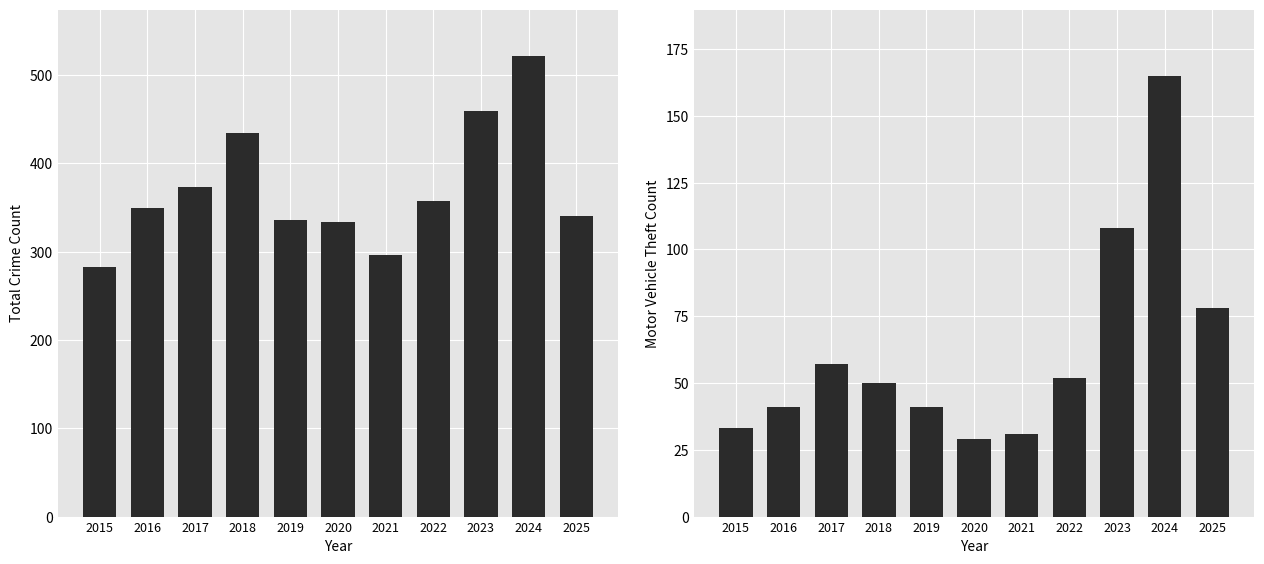

What is the minimum value shown in the chart?

29